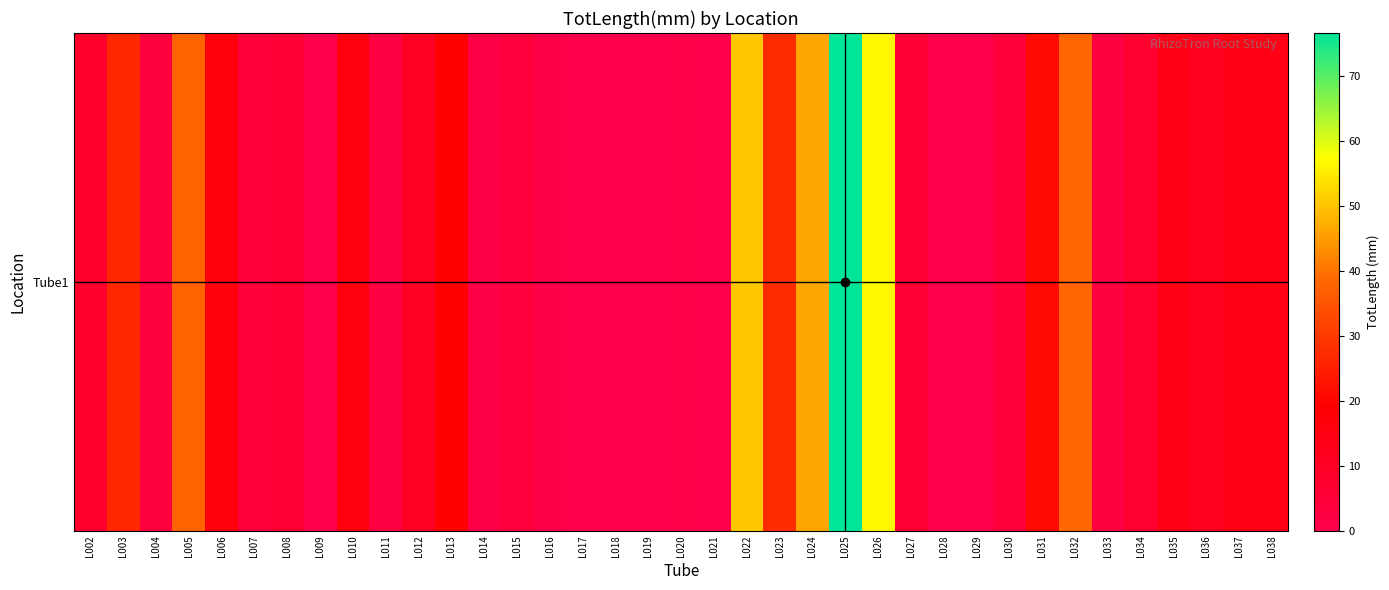

What is the sum of the values at L012 and L021?

9.8